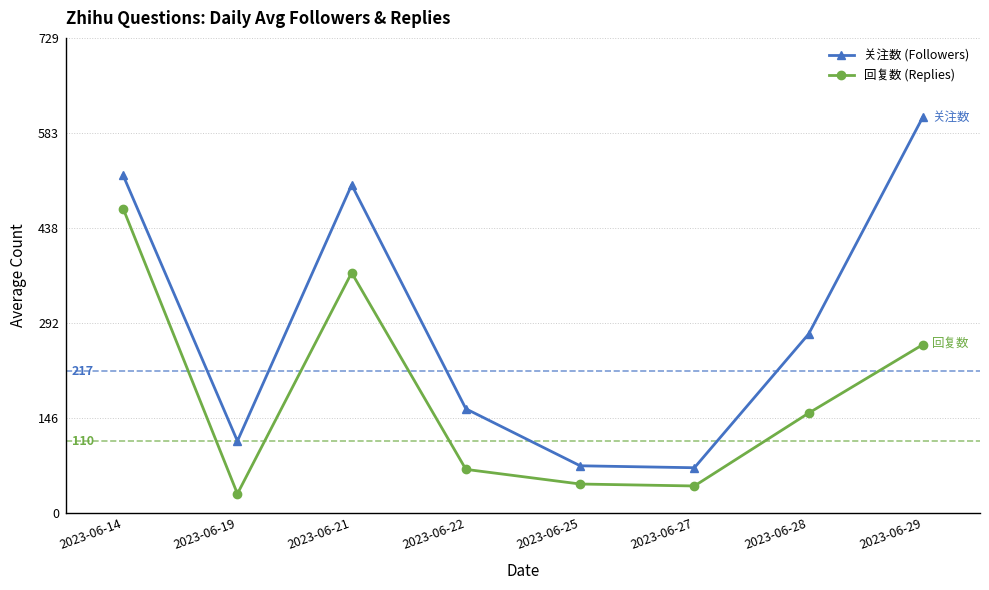

What is the difference between the maximum and minimum values in the 关注数 (Followers) series?

538.7